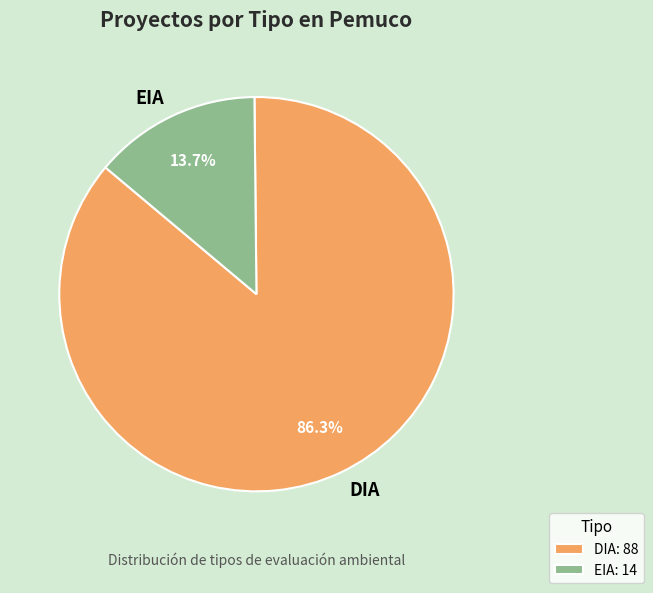

Does DIA represent more than half of the total?

Yes